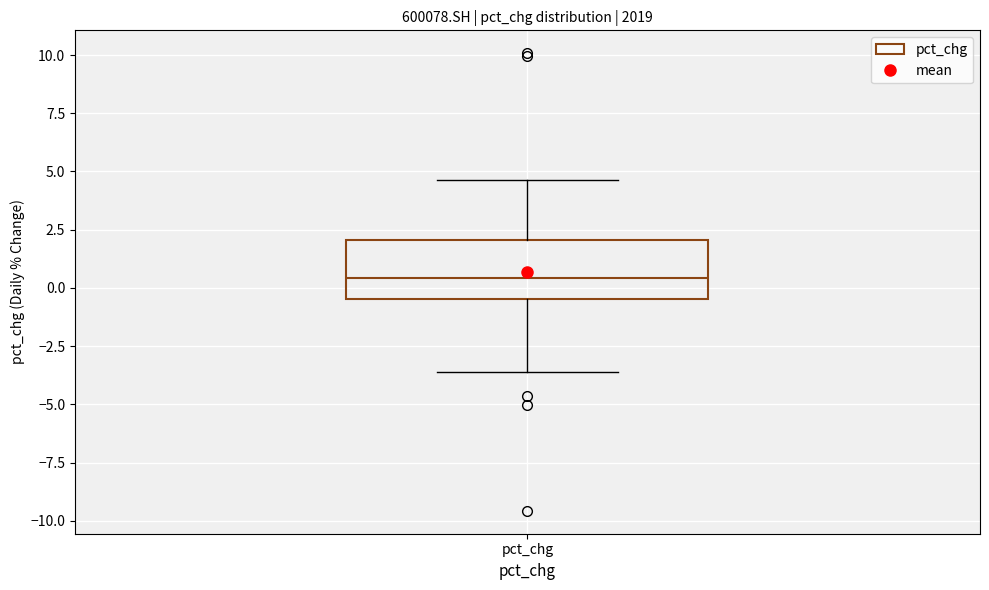

Where does the upper whisker of the box for pct_chg end on the y-axis? The values are not printed on the chart, so give them approximately, as read against the axis.

4.5